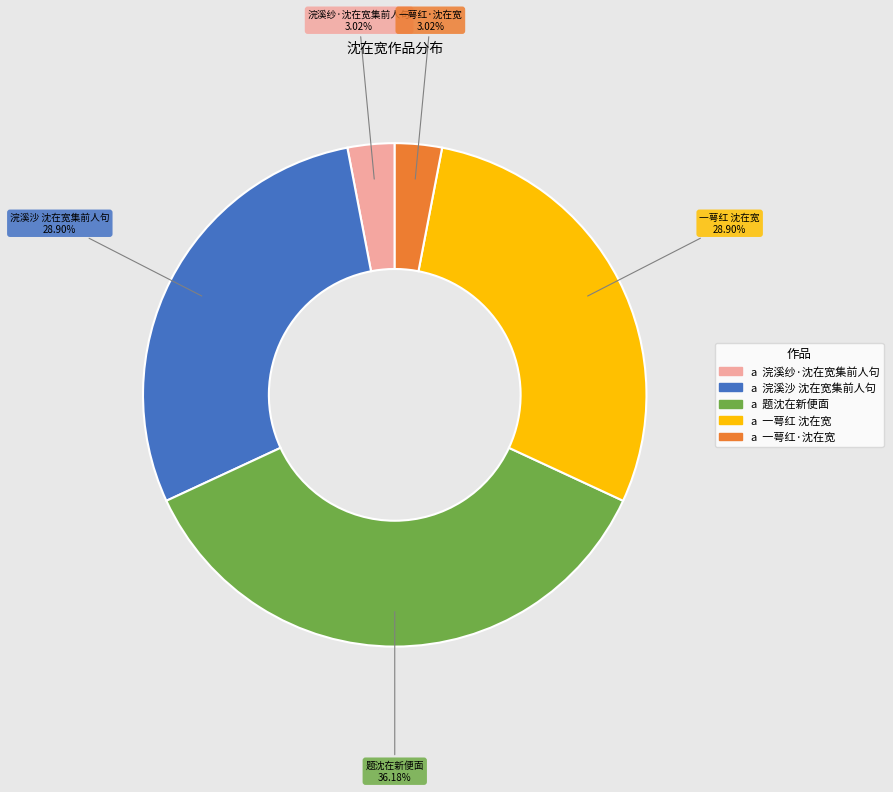

Is there any slice that represents more than half of the pie?

No